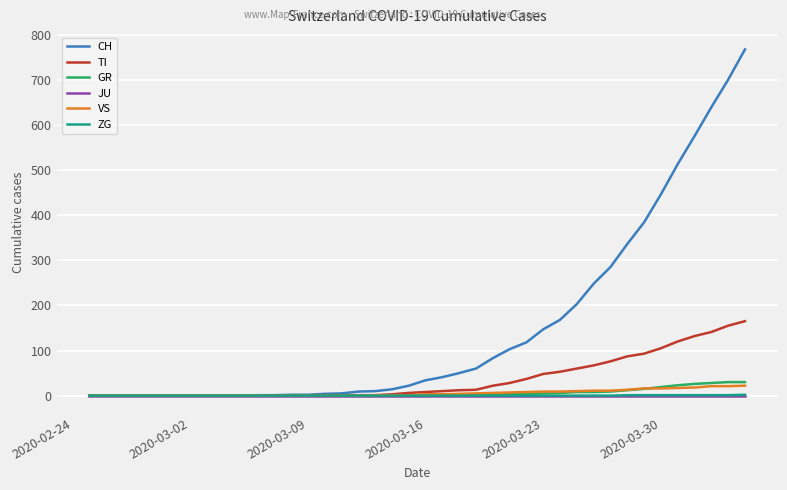

What is the highest value of the VS series?

22